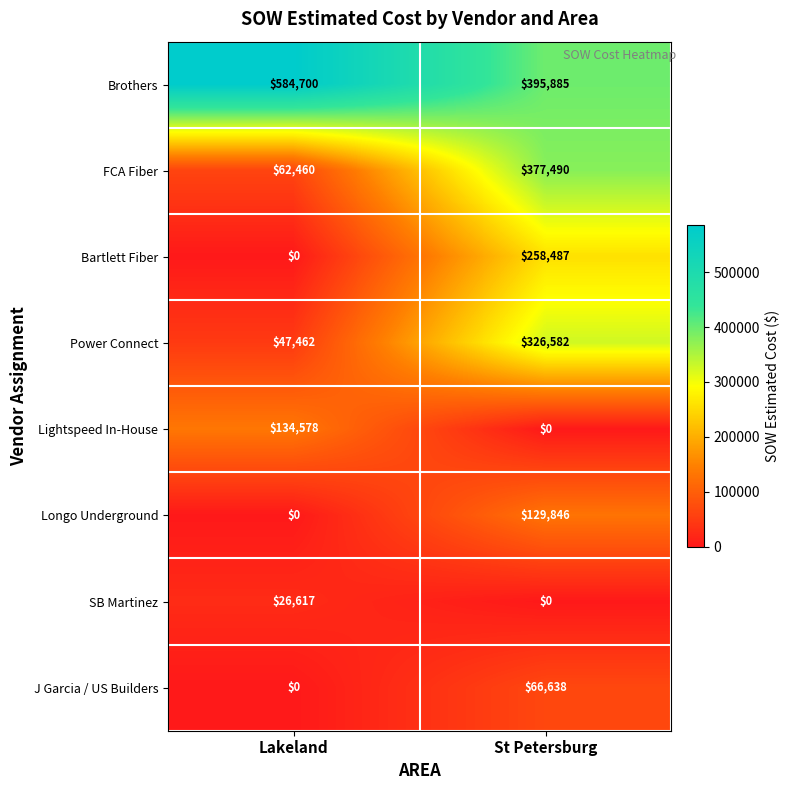

Which series has the widest spread of values?

FCA Fiber